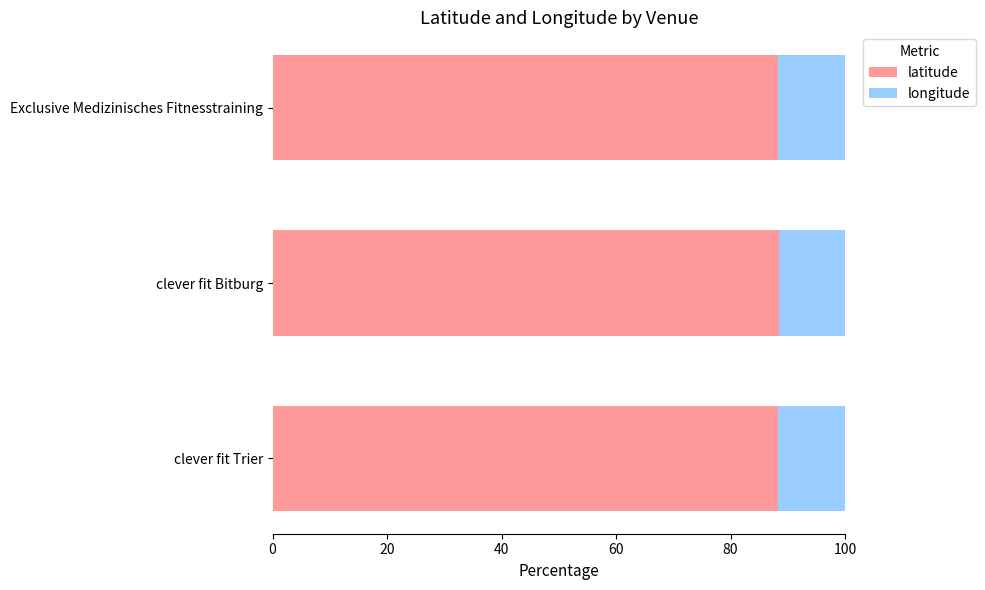

What is the average value of the latitude series?

88.3